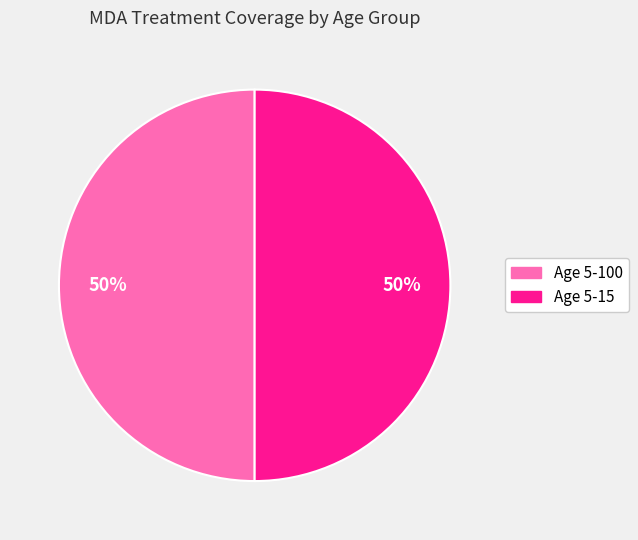

To the nearest percent, what is the average slice percentage?

50%